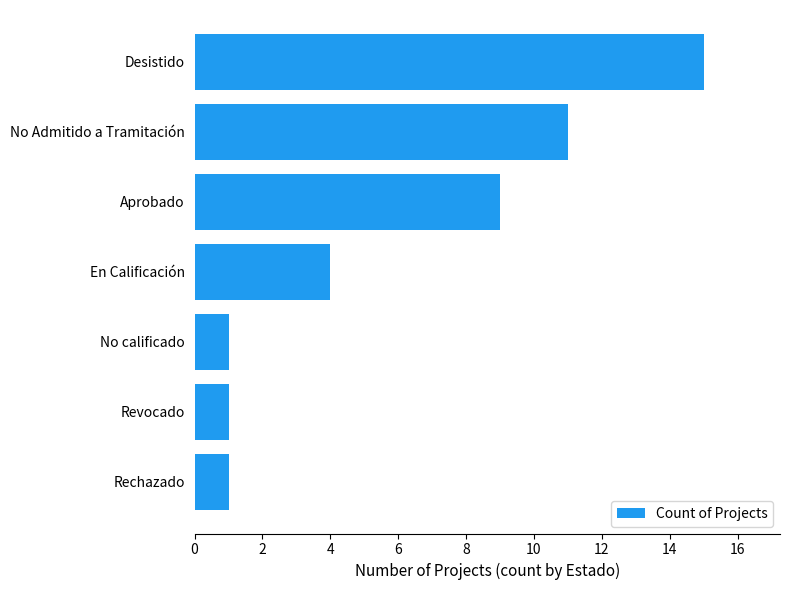

What is the difference between the second highest and second lowest values?

10